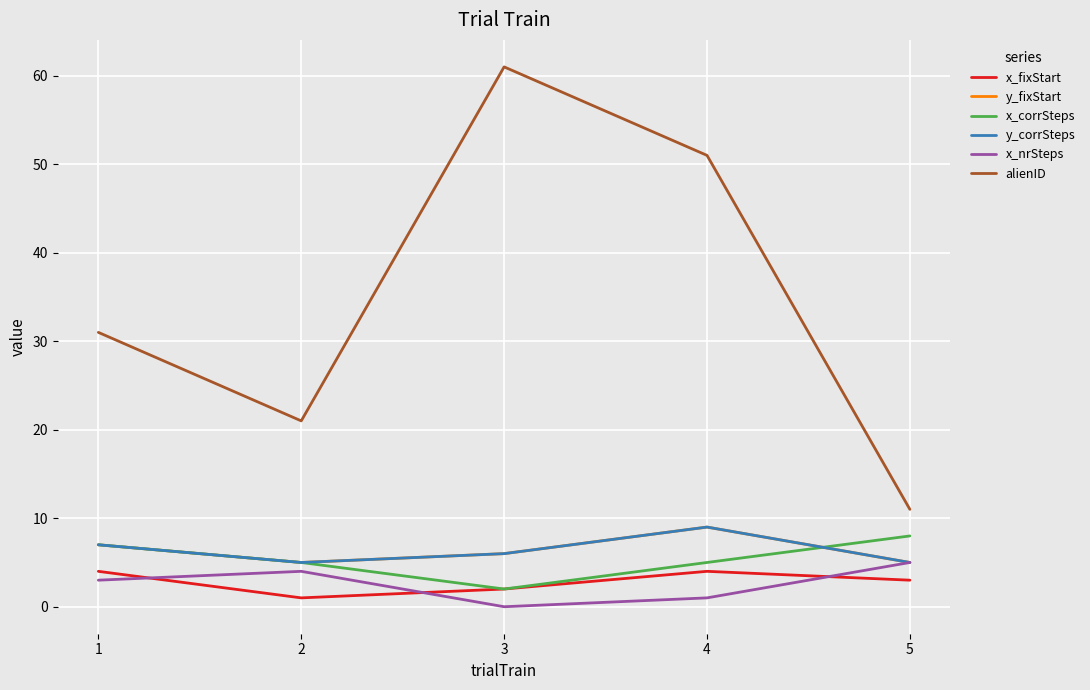

Is it true that y_fixStart equals 5 at 5?

True